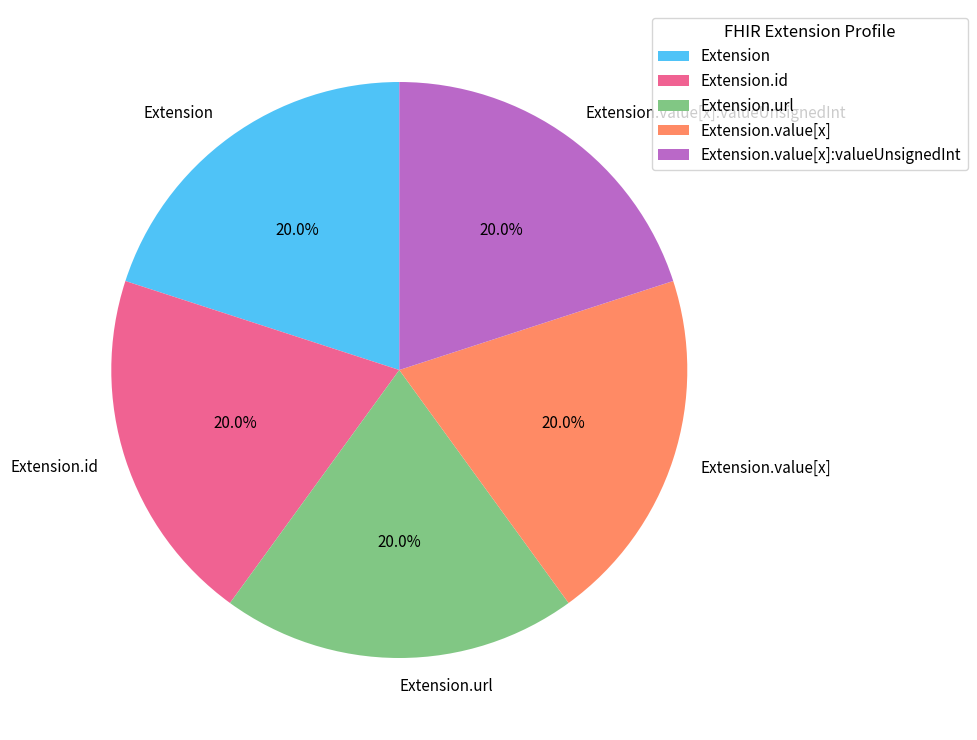

Combined, do Extension.value[x]:valueUnsignedInt and Extension.value[x] account for over 50%?

No